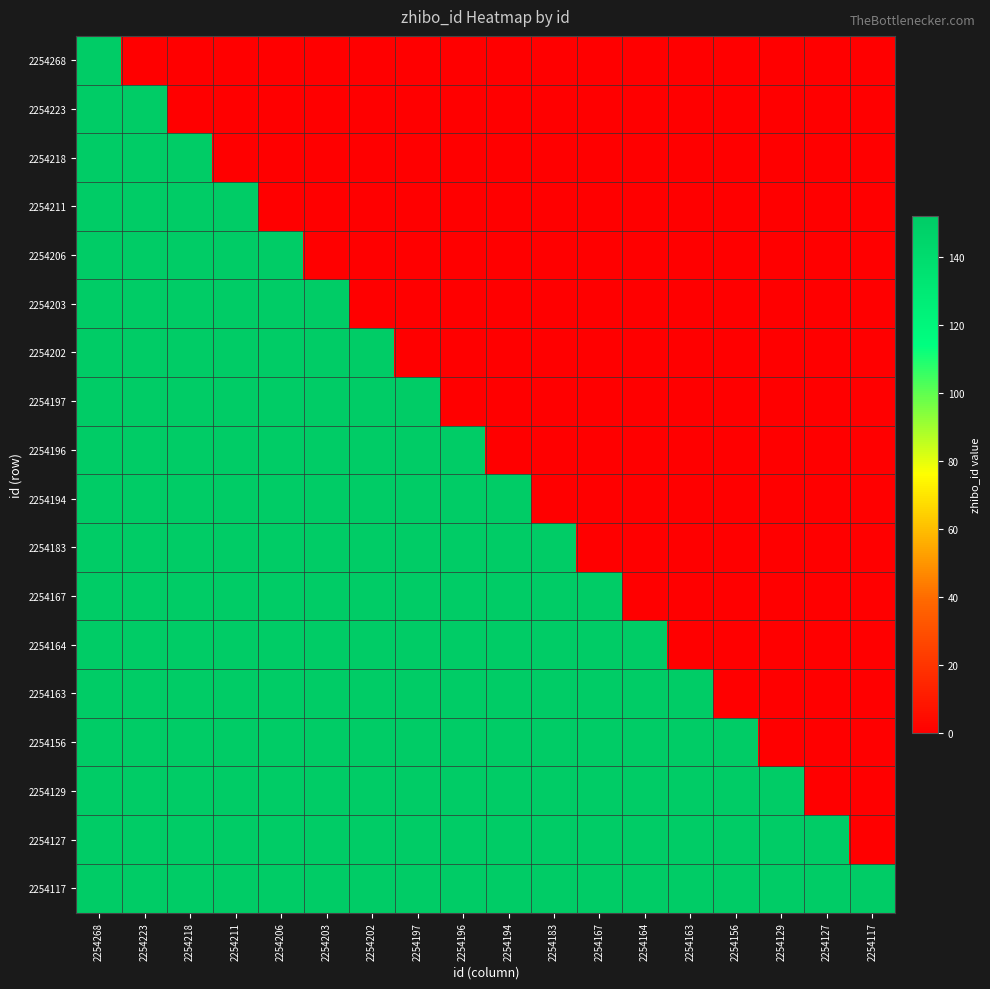

Rank the series by their maximum value, from lowest to highest.

2254268, 2254223, 2254218, 2254211, 2254206, 2254203, 2254202, 2254197, 2254196, 2254194, 2254183, 2254167, 2254164, 2254163, 2254156, 2254129, 2254127, 2254117